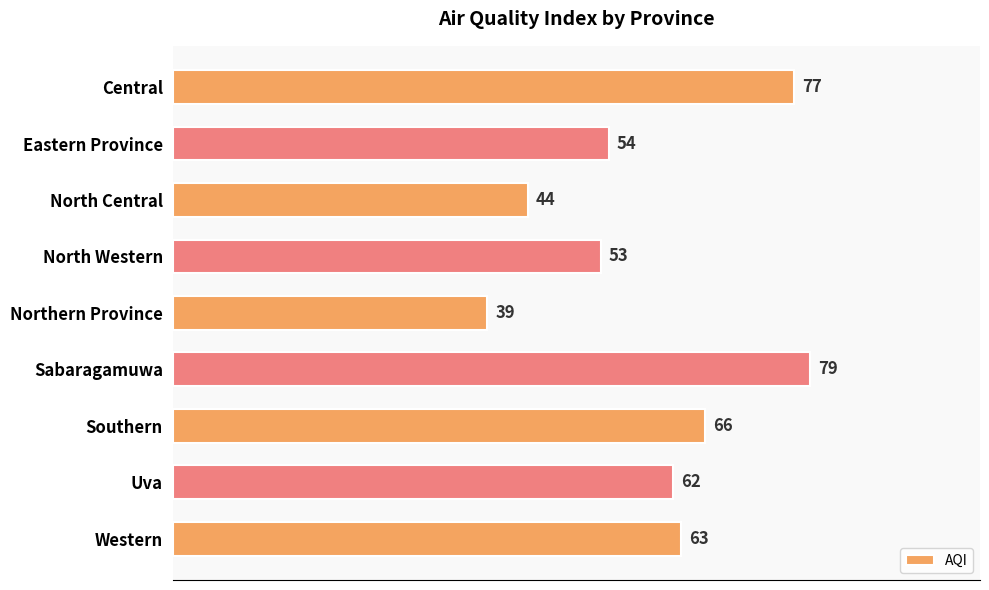

What position from the bottom is Western?

1